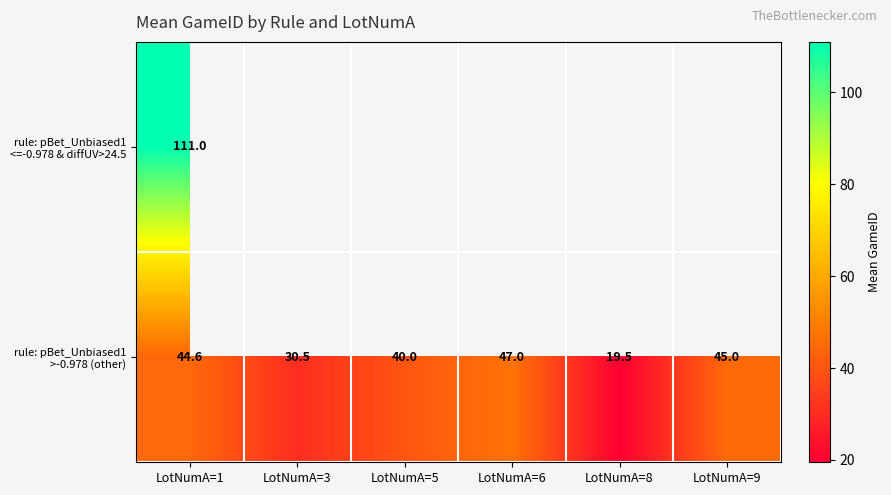

Which series has the largest total across all categories?

rule: pBet_Unbiased1 >-0.978 (other)